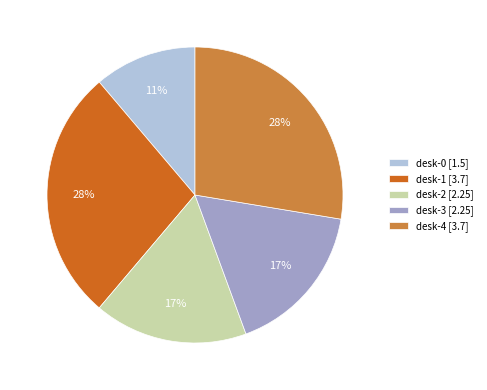

To the nearest percent, what is the combined percentage of desk-2 and desk-0?

28%